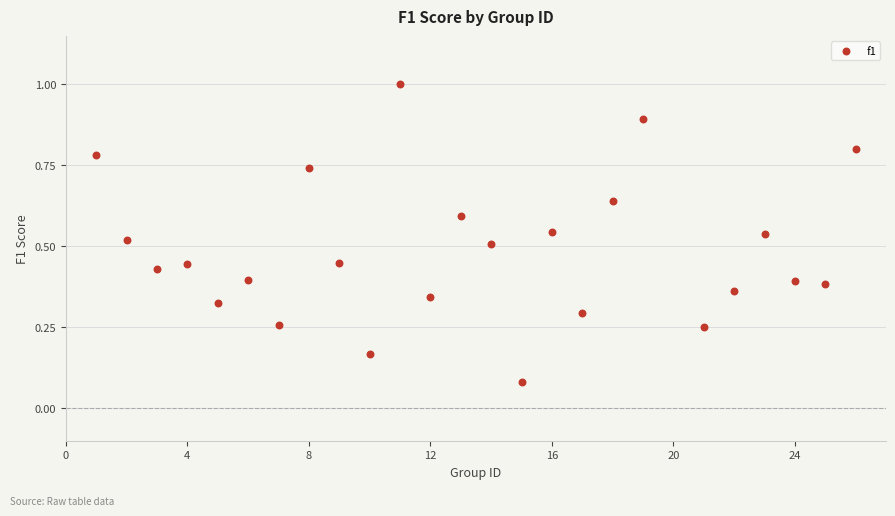

What is the range of X values (max minus min)?

25.0